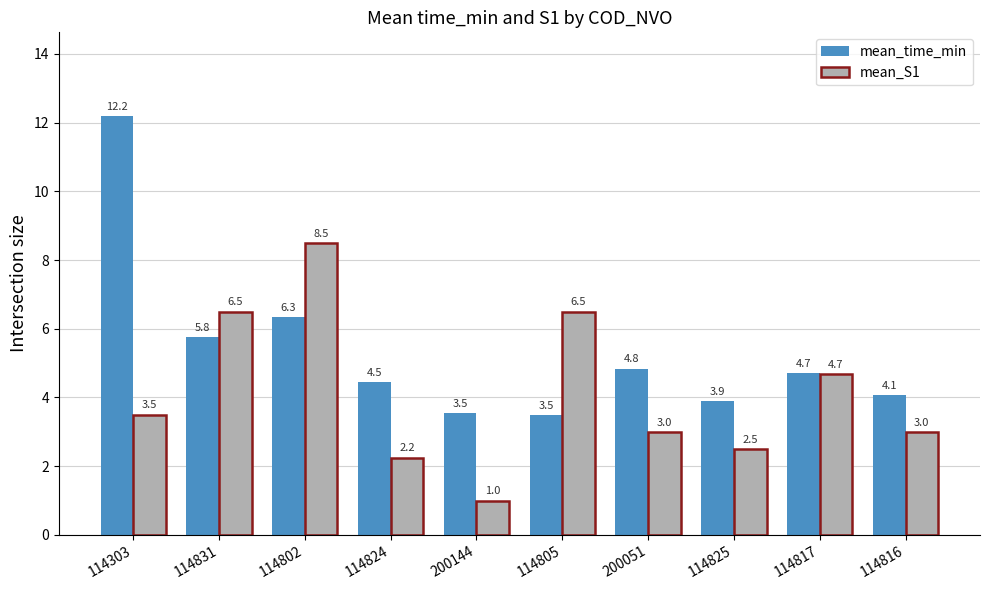

What is the highest value of the mean_time_min series?

12.2